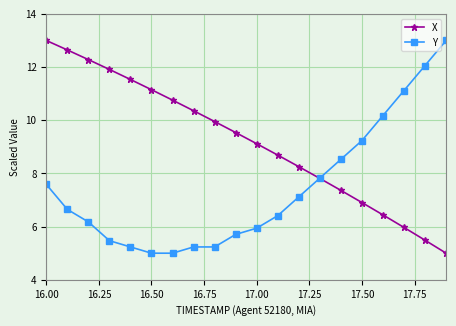

How many values in the Y series exceed 6?

12